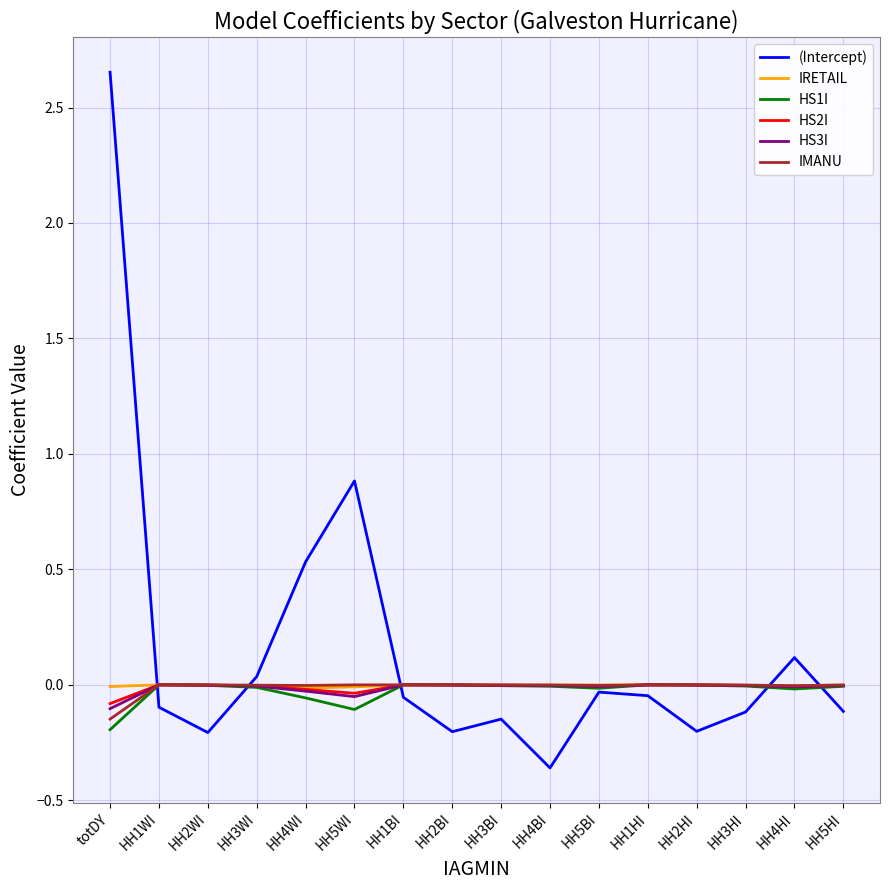

Is this an area chart (filled region under the line)?

No